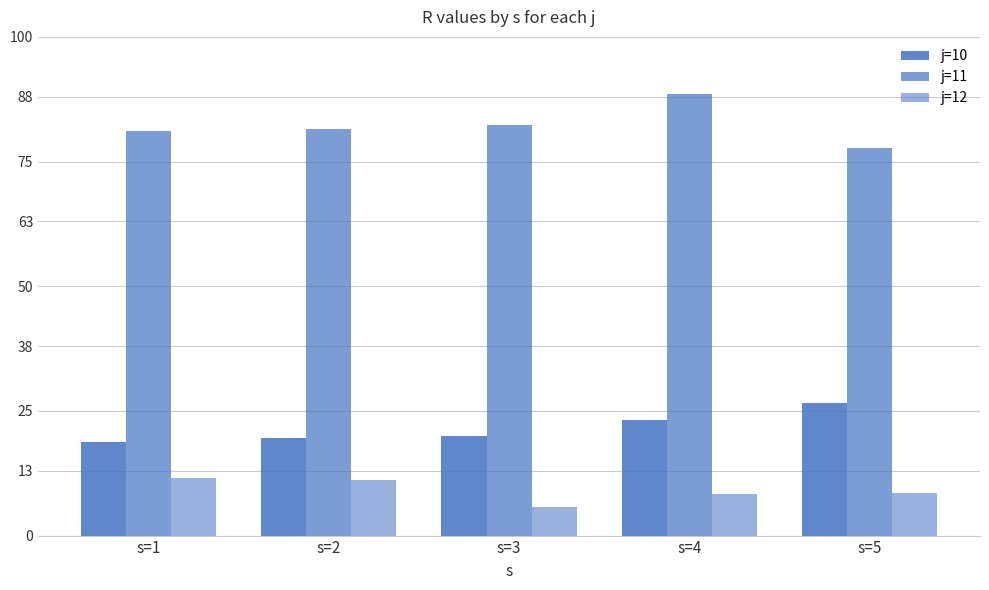

What is the minimum value shown in the chart?

5.7